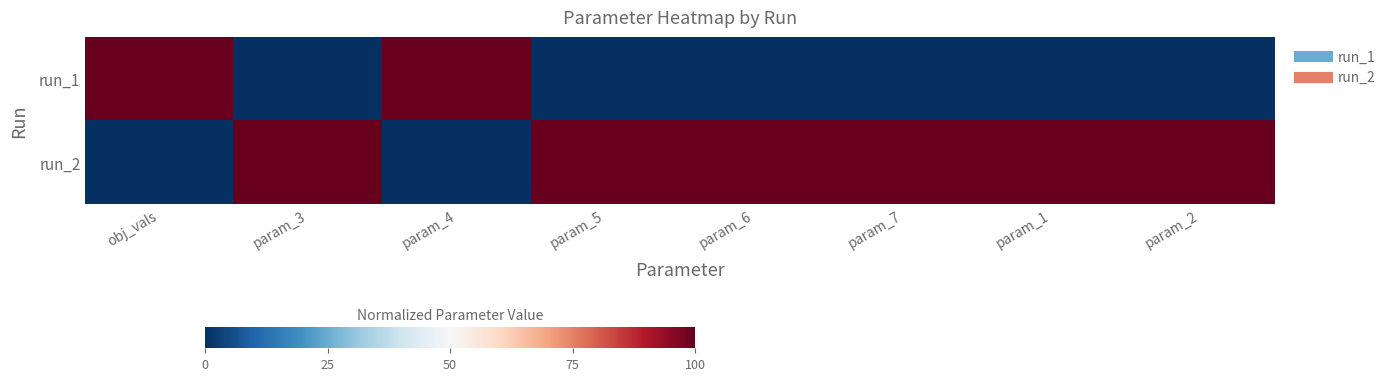

Reading right to left, extract all data points from this chart.

run_1: param_2=0	param_1=0	param_7=0	param_6=0	param_5=0	param_4=100	param_3=0	obj_vals=100
run_2: param_2=100	param_1=100	param_7=100	param_6=100	param_5=100	param_4=0	param_3=100	obj_vals=0